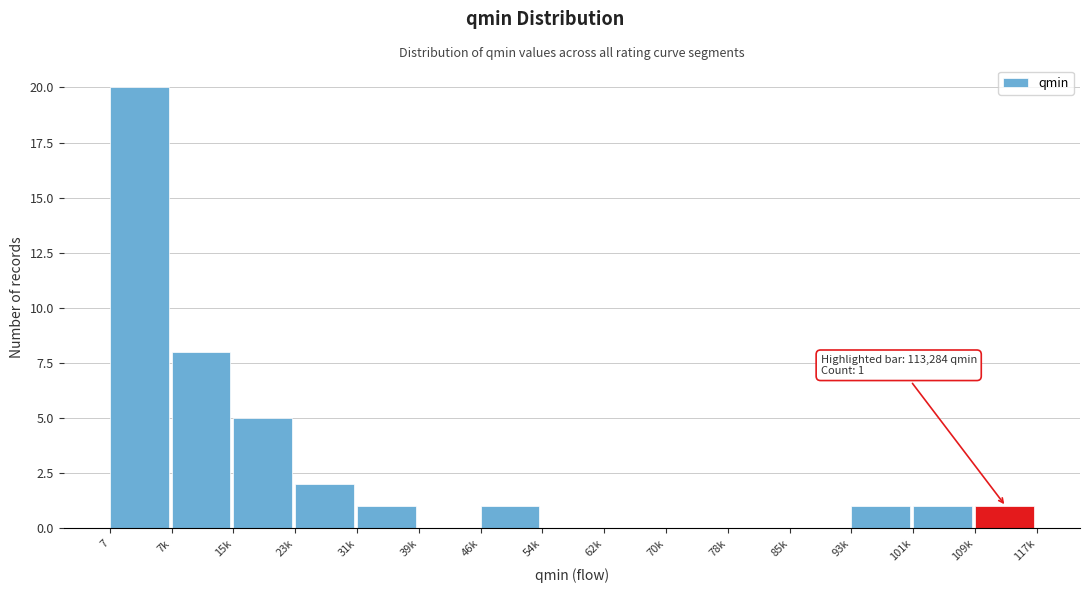

Reading left to right, list all the values displayed in this chart.

7=20	7k=8	15k=5	23k=2	31k=1	39k=0	46k=1	54k=0	62k=0	70k=0	78k=0	85k=0	93k=1	101k=1	109k=1